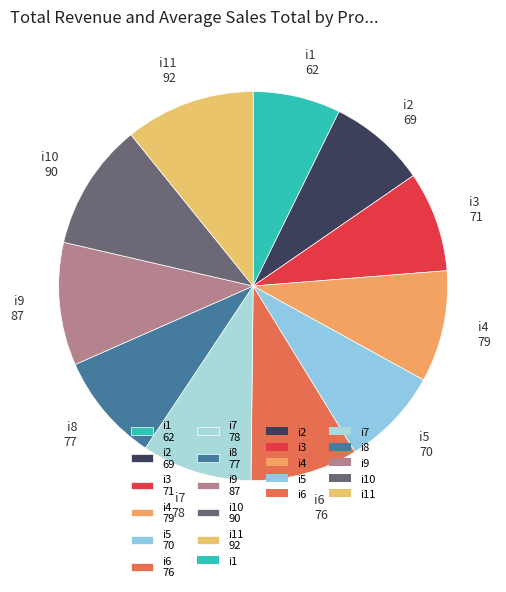

Which category has the smallest portion of the pie?

i1 62